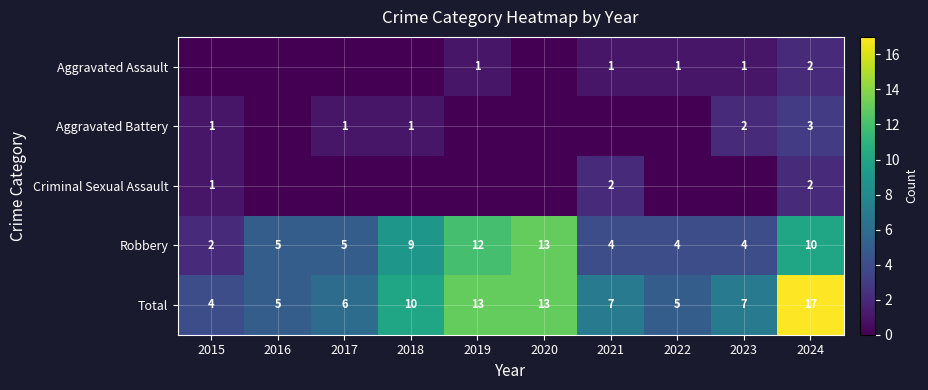

Where is Total nearest to the value 10?

2018